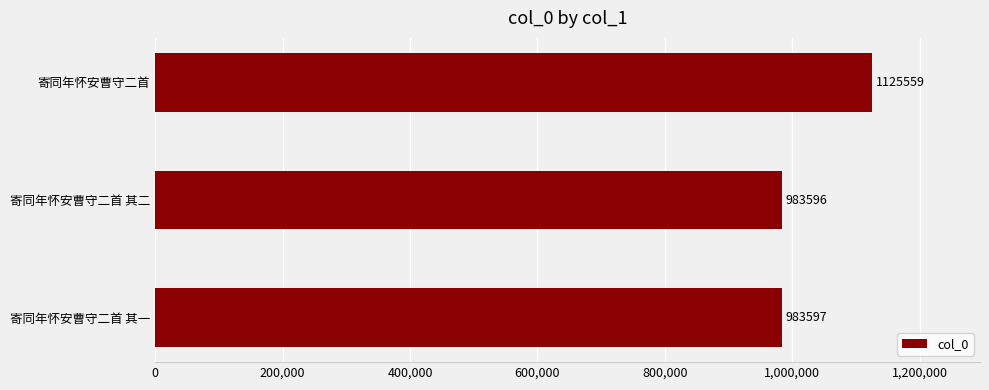

Rank the categories by value from lowest to highest.

寄同年怀安曹守二首 其二, 寄同年怀安曹守二首 其一, 寄同年怀安曹守二首